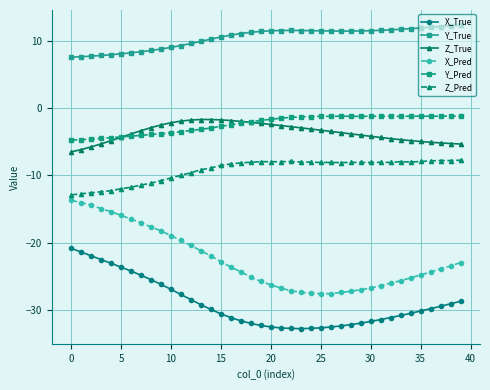

What is the value of the Z_True point at the 38th from the left?

-5.2